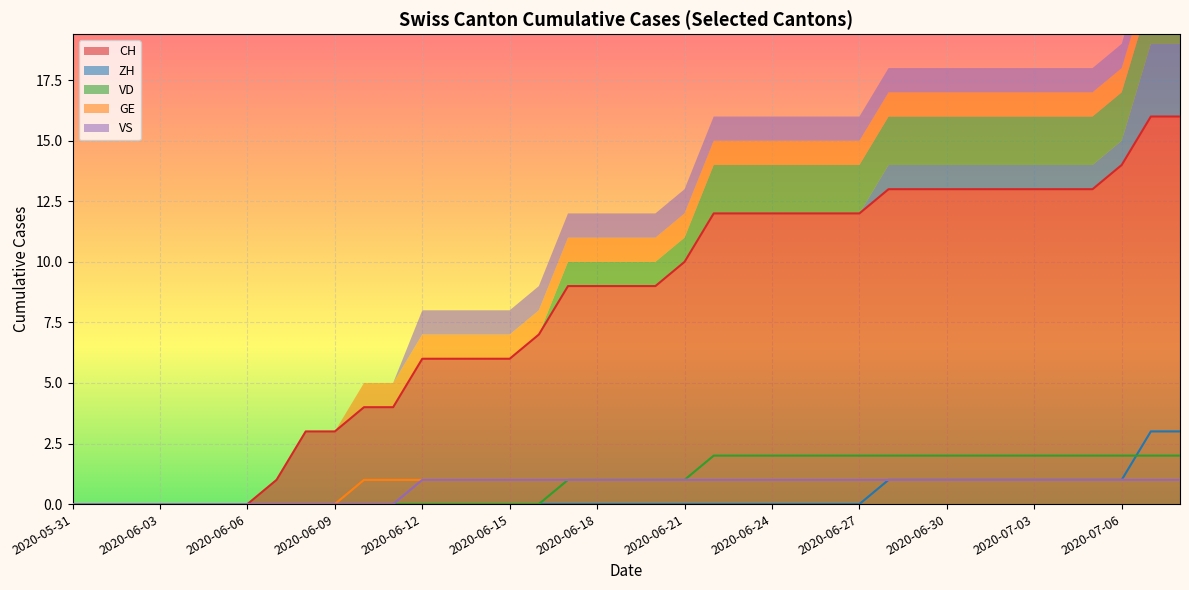

The VS series shows 1 at 2020-06-23. True or false?

False